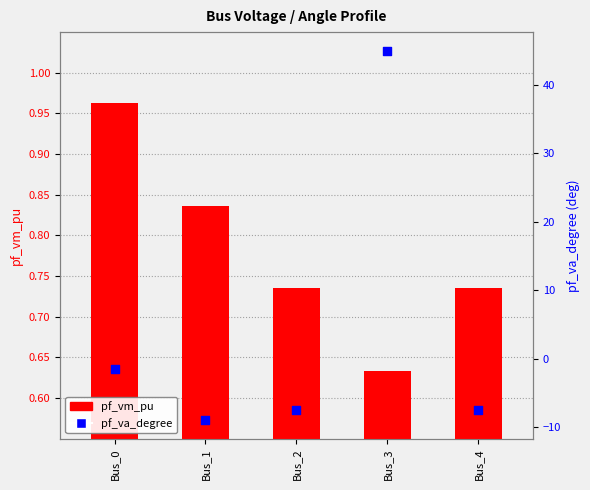

Which series reaches the minimum Y coordinate?

pf_va_degree